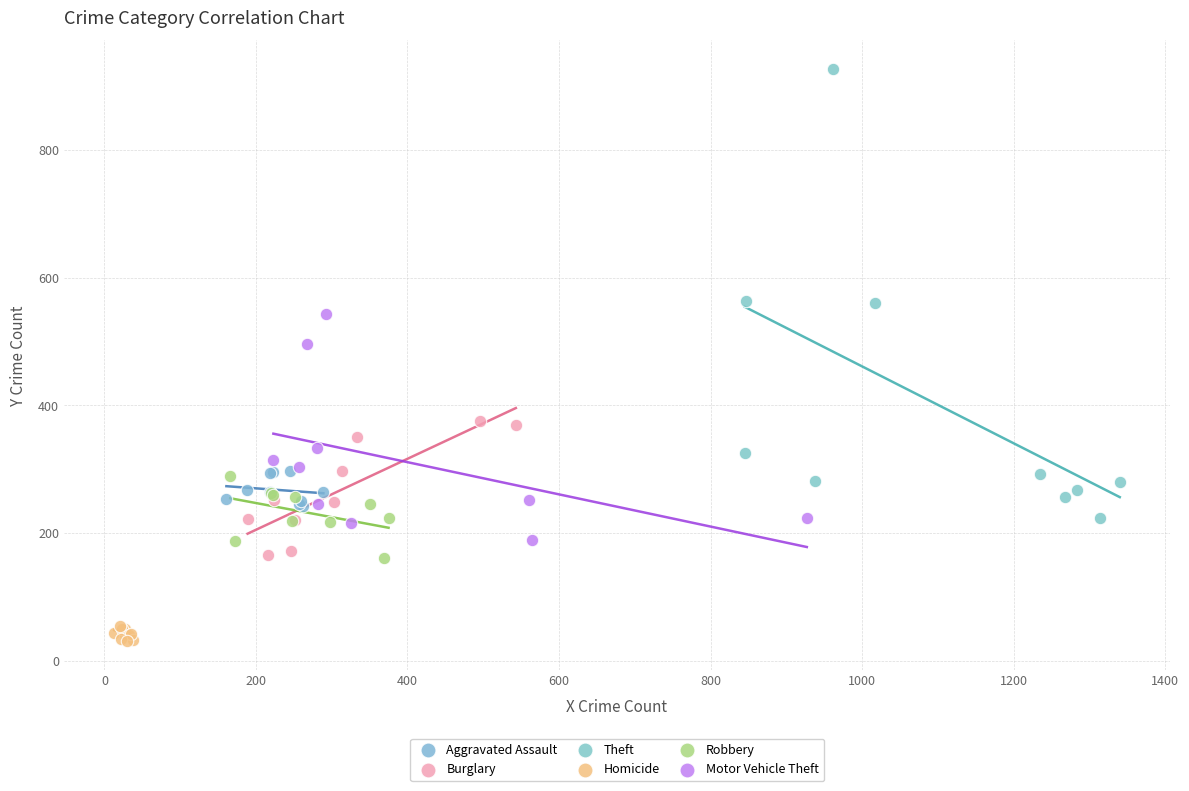

Which series reaches the maximum Y coordinate?

Theft